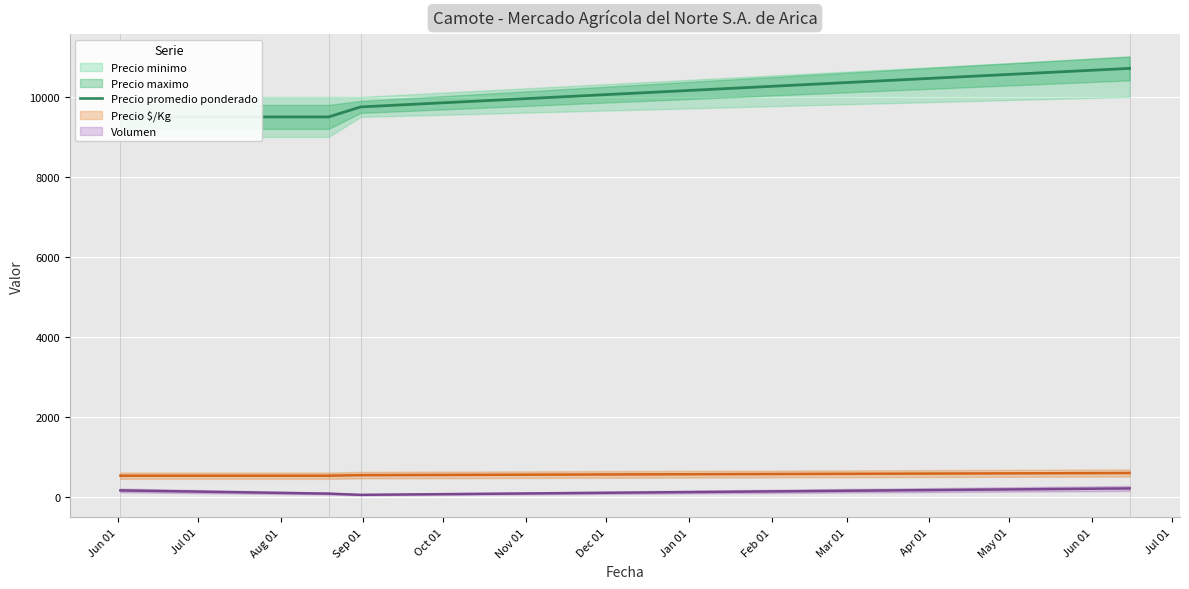

How many data points are above 9750?

1